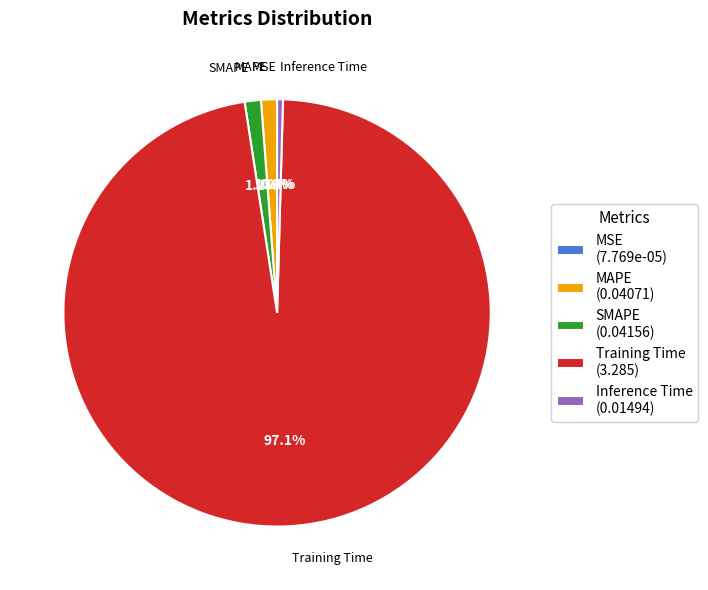

Is there a majority slice in this chart?

Yes